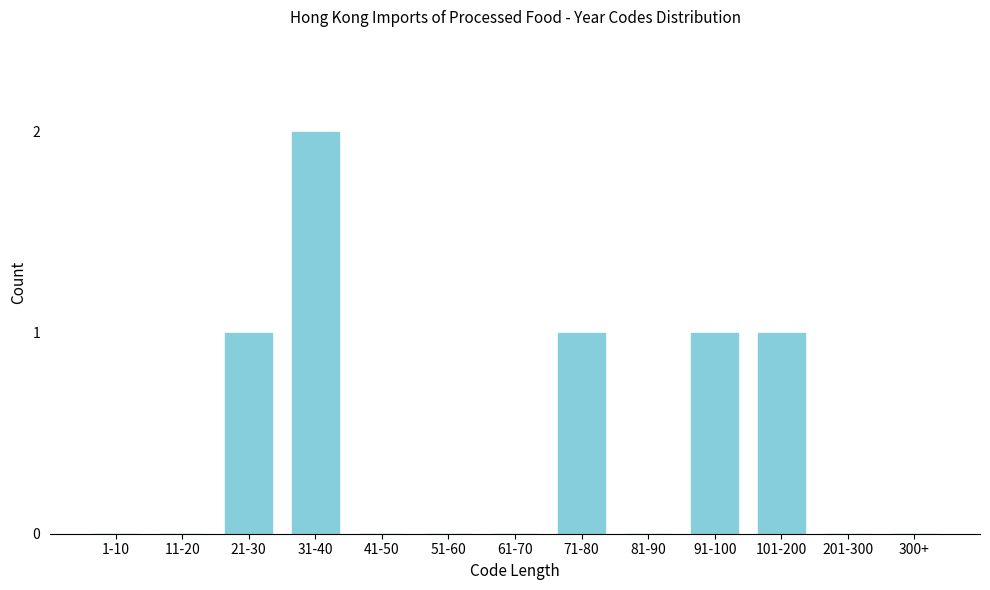

Reading left to right, transcribe all the data shown in this chart.

1-10=0	11-20=0	21-30=1	31-40=2	41-50=0	51-60=0	61-70=0	71-80=1	81-90=0	91-100=1	101-200=1	201-300=0	300+=0